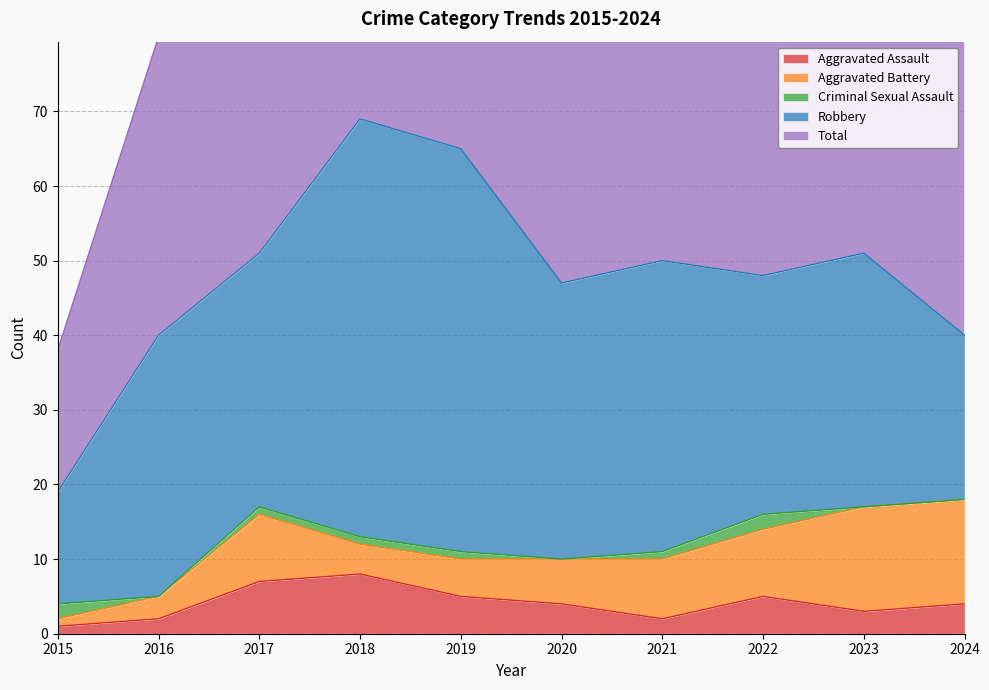

Which series changed the most between 2022 and 2023?

Aggravated Battery